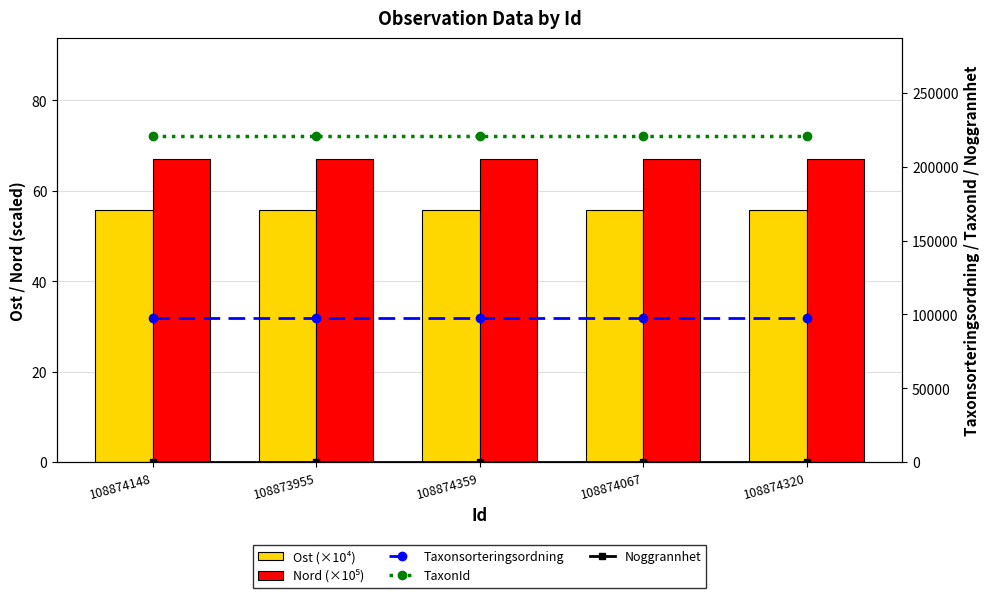

What is the label of the 4th bar from the left?

108874067